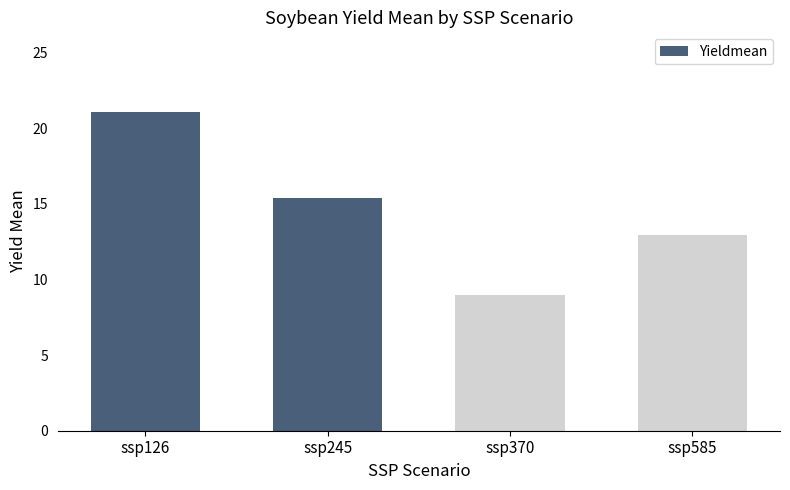

At which label is the value closest to 15?

ssp245